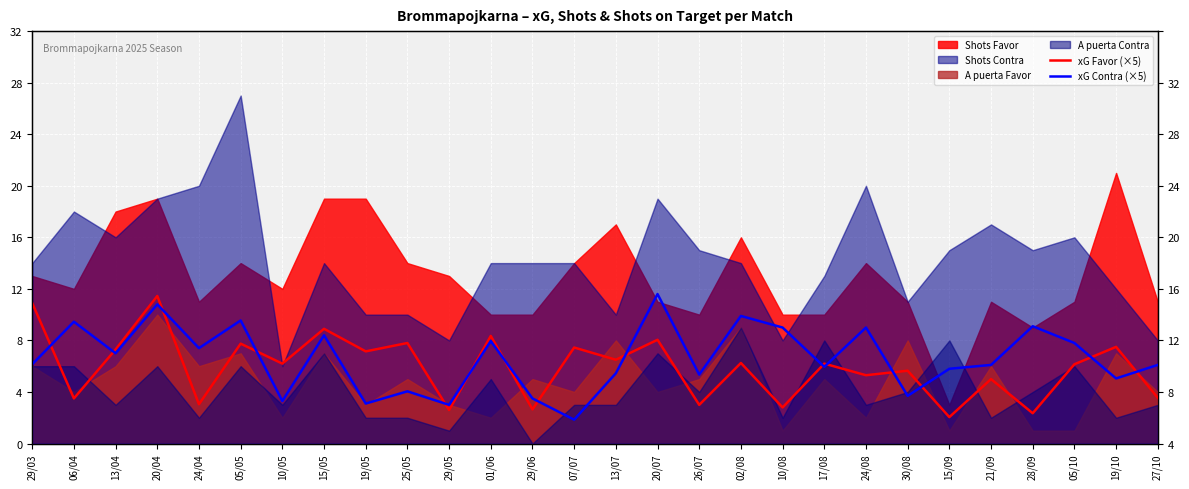

At which category does xG Contra (×5) reach its first local valley?

13/04